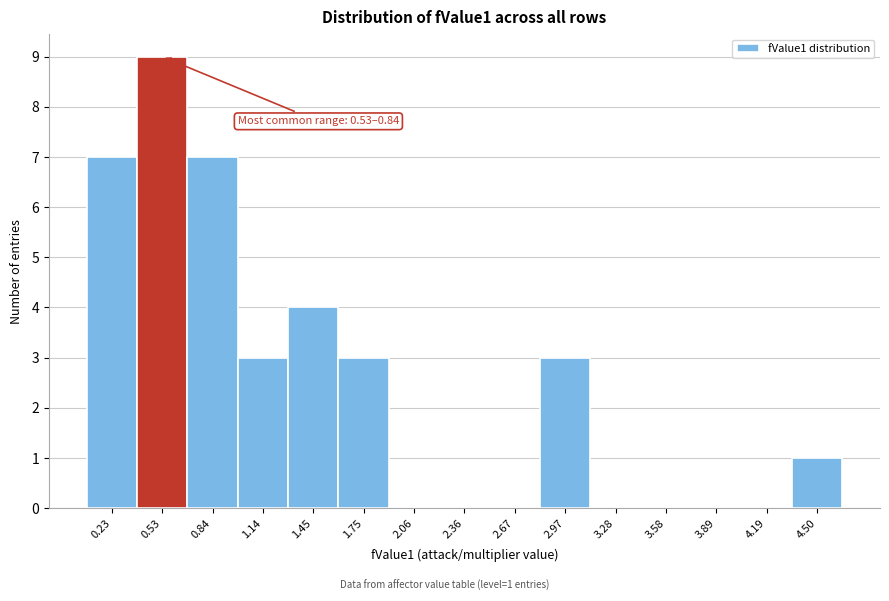

Reading right to left, what are all the values shown in this chart?

4.50=1	4.19=0	3.89=0	3.58=0	3.28=0	2.97=3	2.67=0	2.36=0	2.06=0	1.75=3	1.45=4	1.14=3	0.84=7	0.53=9	0.23=7